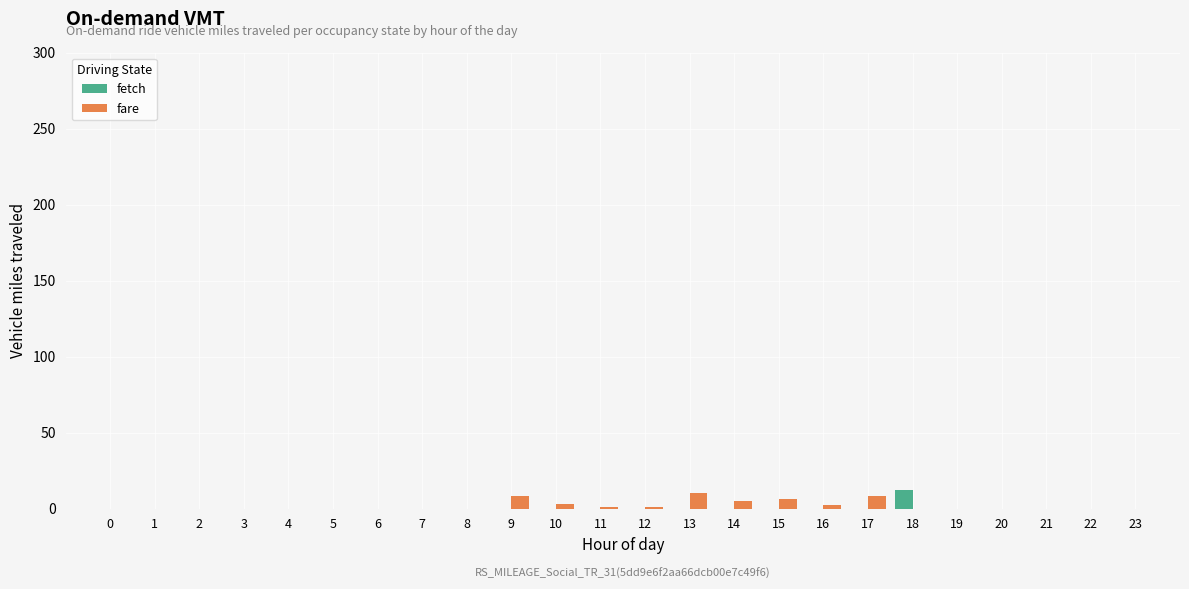

Between 13 and 21, which series saw the biggest shift?

fare